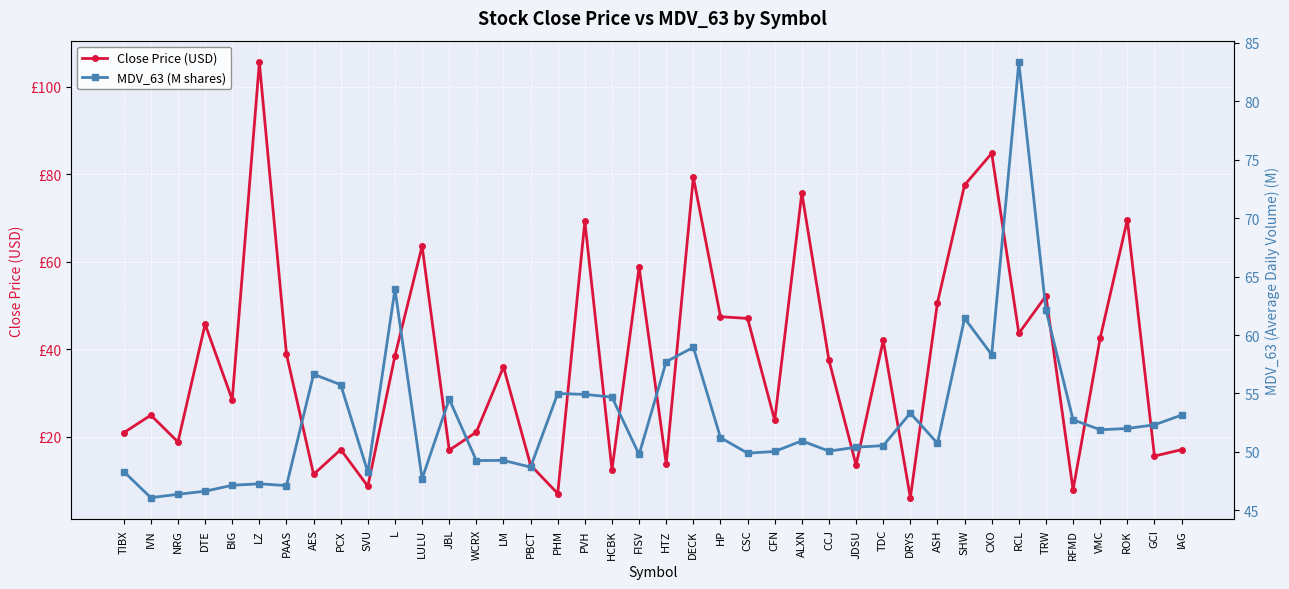

Is this an area chart (filled region under the line)?

No